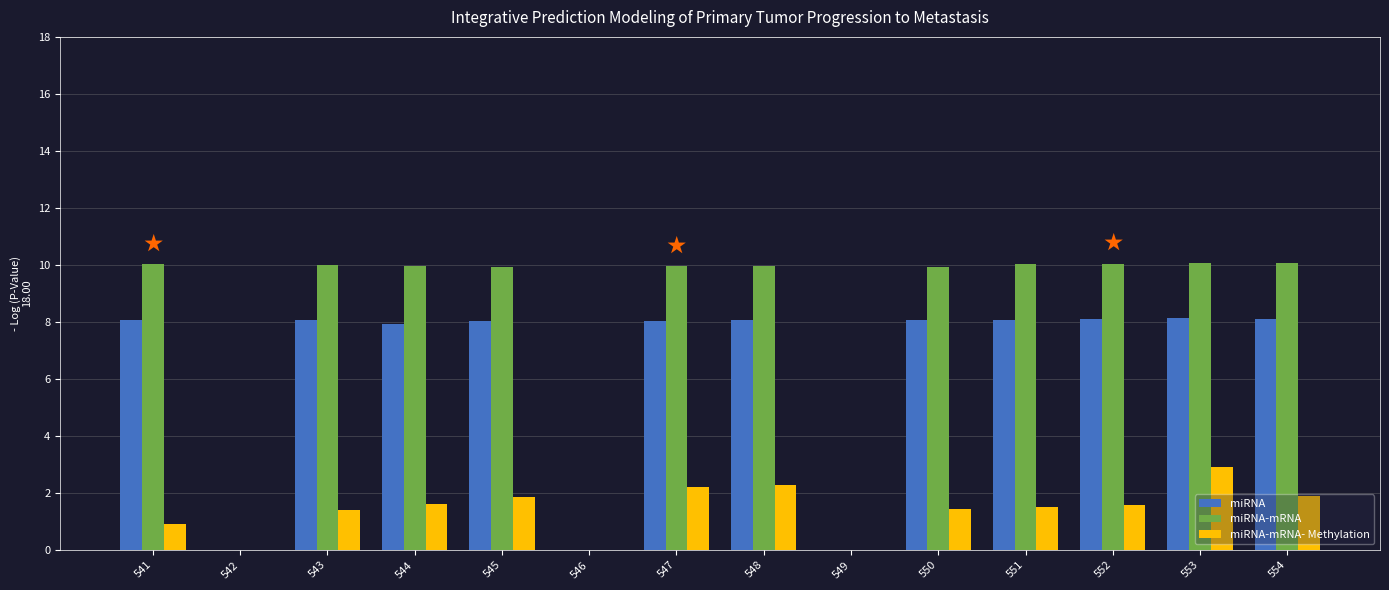

True or false: miRNA-mRNA has a value of 17.8 at 541.

False